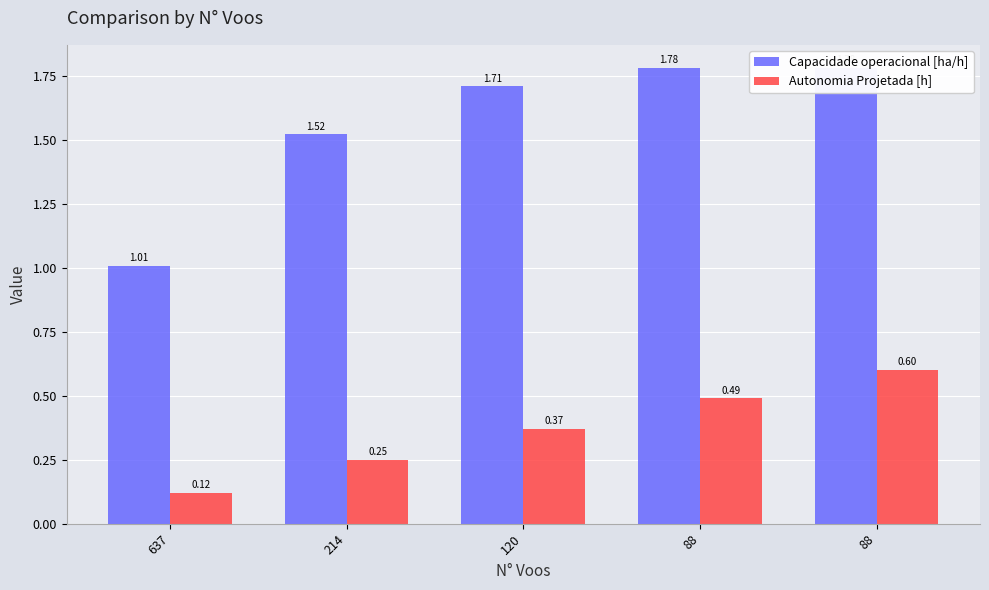

Reading right to left, what are all the values shown in this chart?

Capacidade operacional [ha/h]: 88=1.8	88=1.8	120=1.7	214=1.5	637=1.0
Autonomia Projetada [h]: 88=0.6	88=0.5	120=0.4	214=0.2	637=0.1